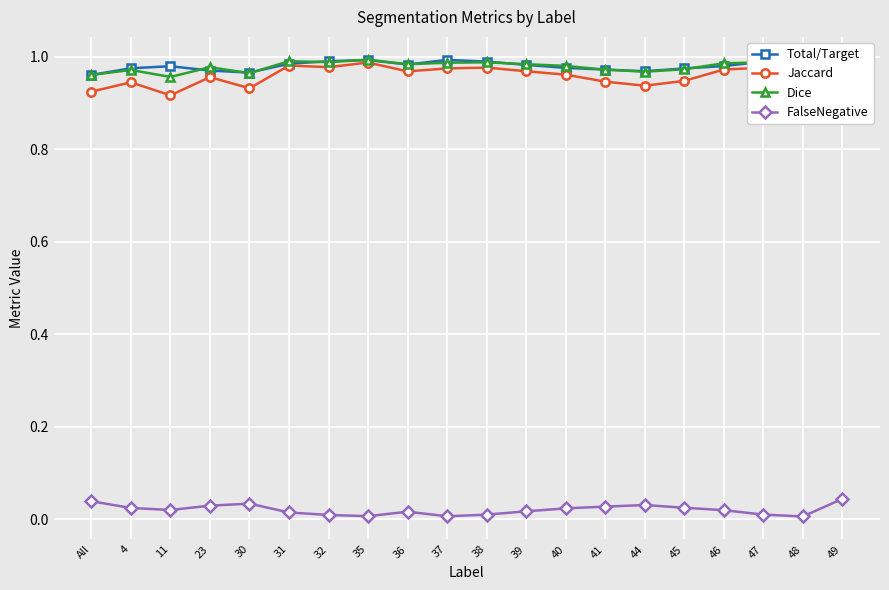

True or false: Jaccard has more than 1 points higher than both neighbors.

True